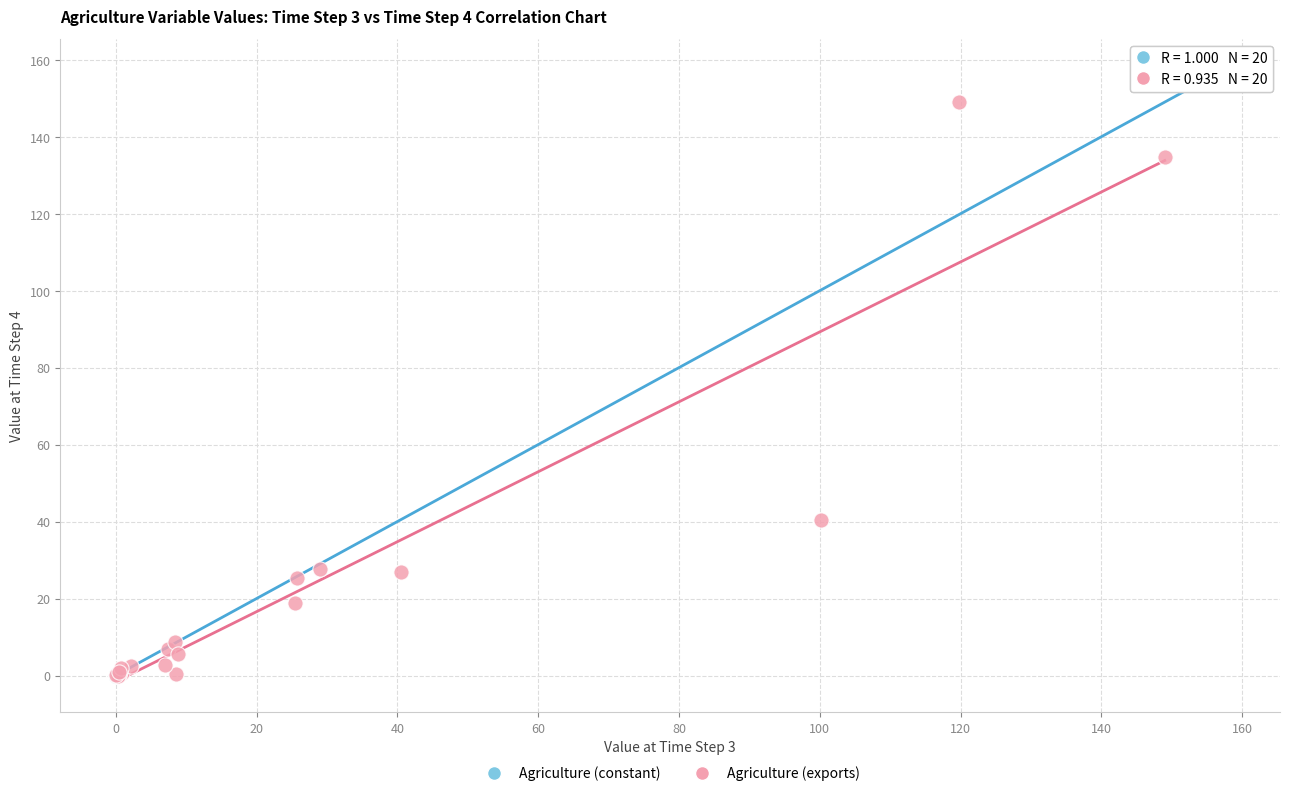

Which series contains the highest Y value?

Agriculture (constant)